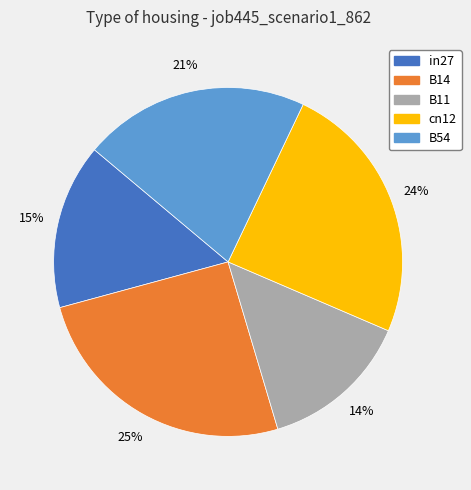

Do in27 and B11 together represent more than half of the pie?

No